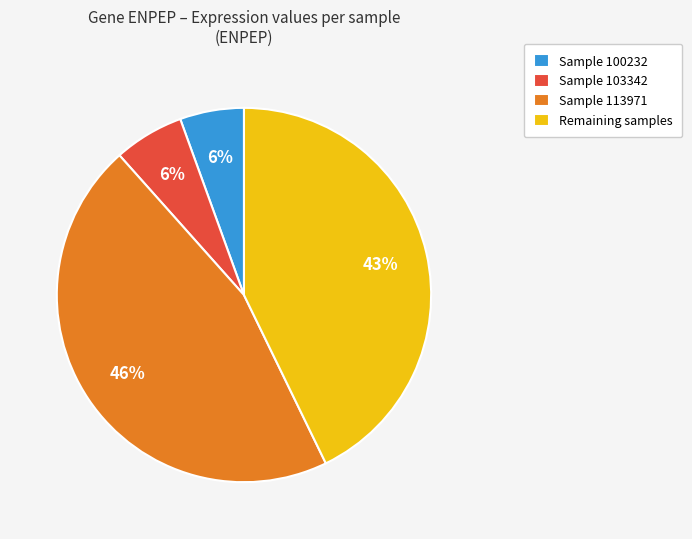

Does Sample 103342 account for over 50% of the chart?

No